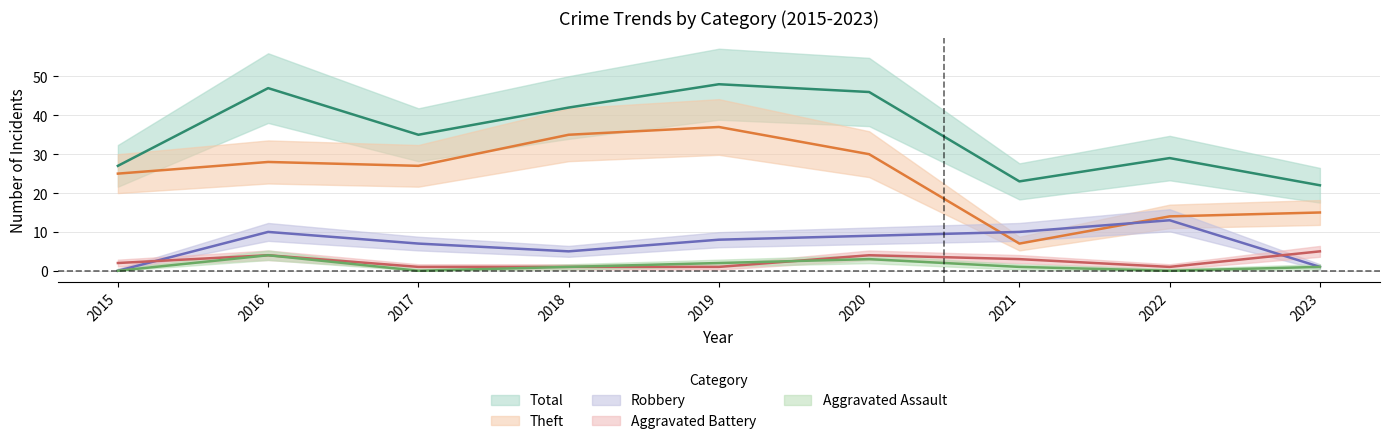

The value of Robbery at 2021 is 5. True or false?

False